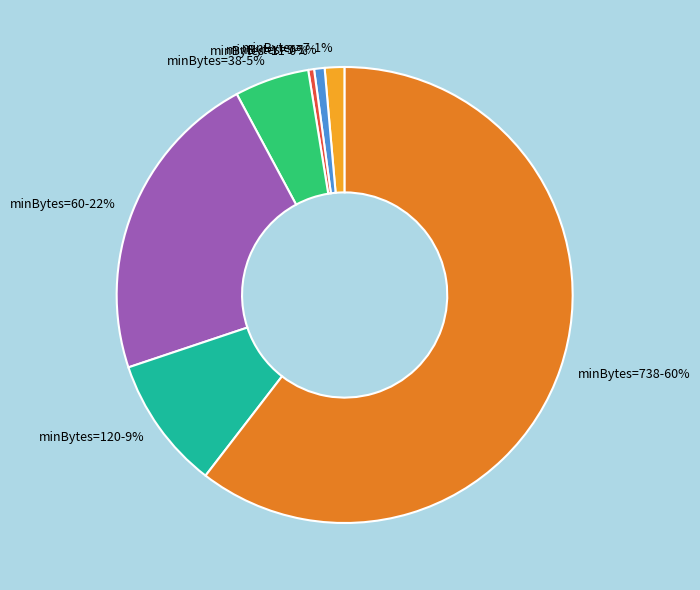

True or false: minBytes=11 accounts for 0% of the total.

True